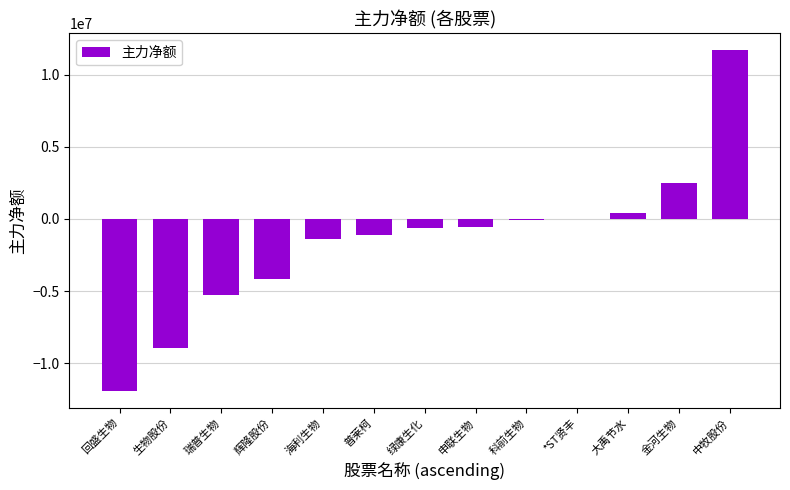

What is the change in value from 普莱柯 to 绿康生化?

+478024